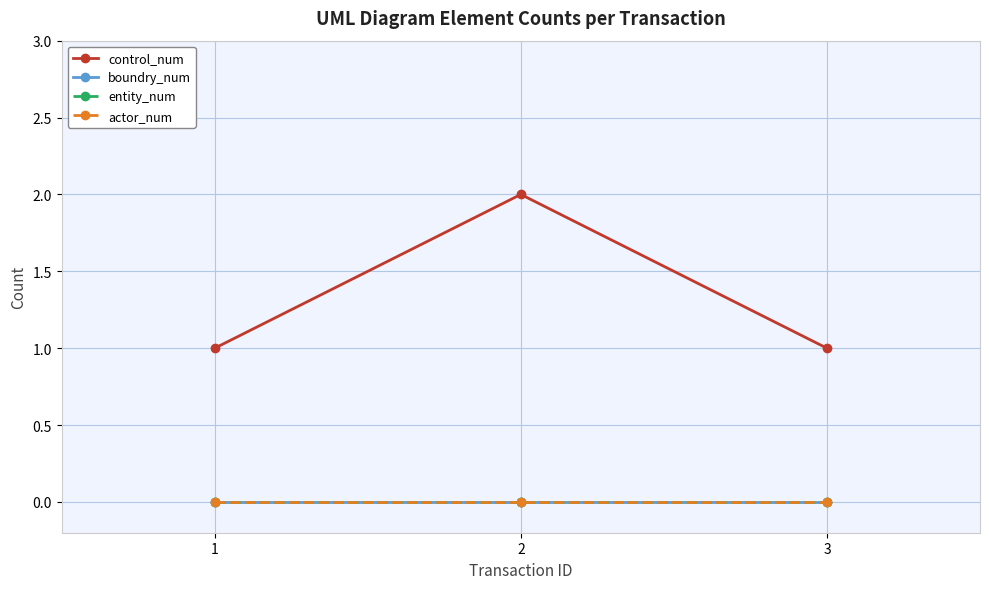

At 1, list the series in order from largest to smallest.

control_num, boundry_num, entity_num, actor_num